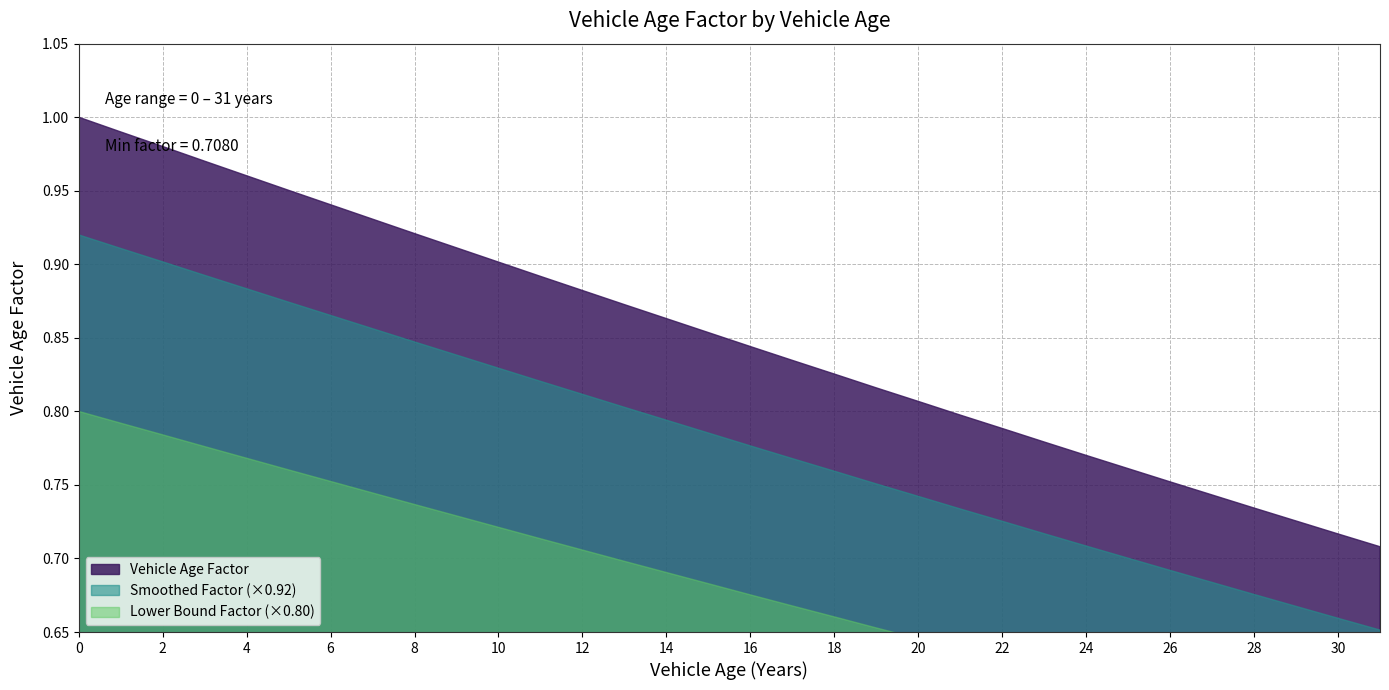

What is the maximum value shown in the chart?

1.0